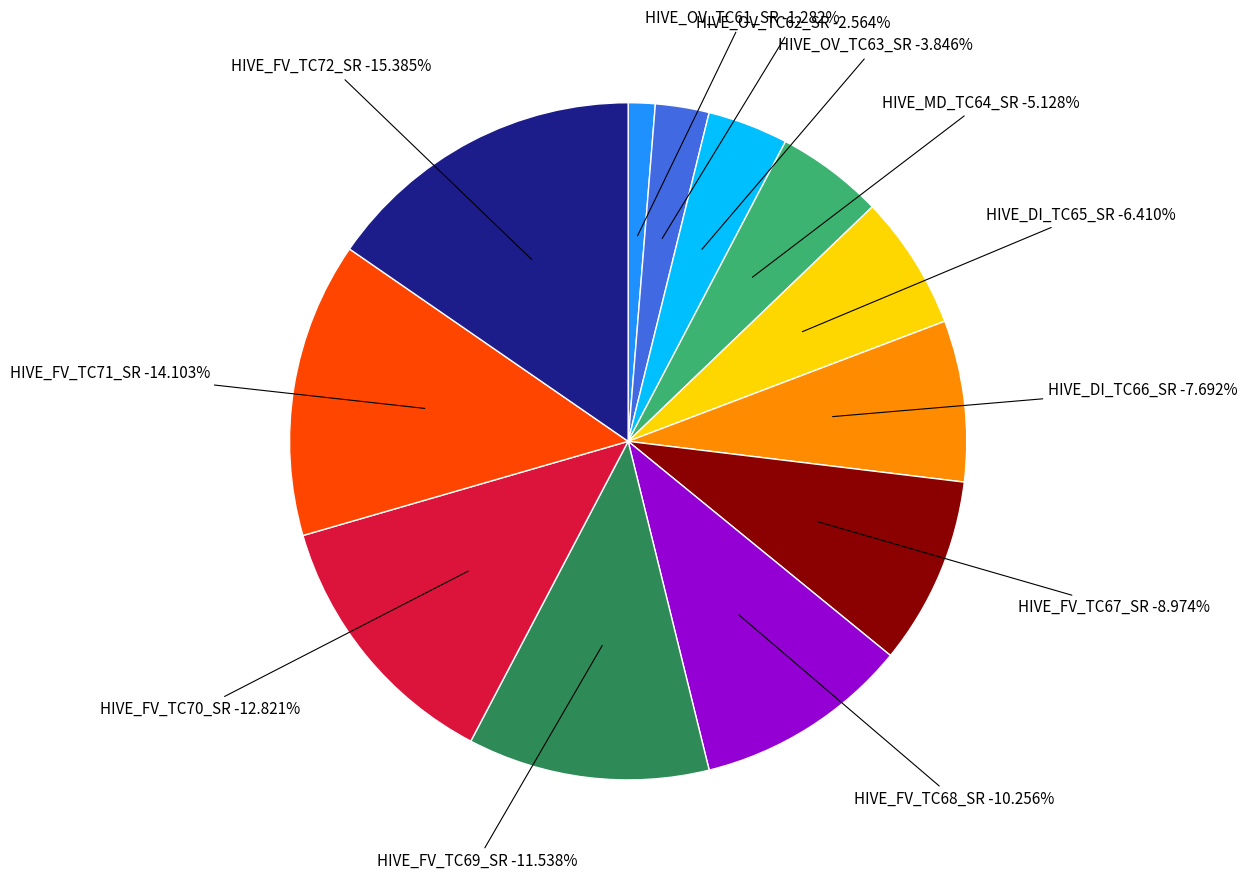

The HIVE_FV_TC69_SR slice represents 24% of the pie. True or false?

False